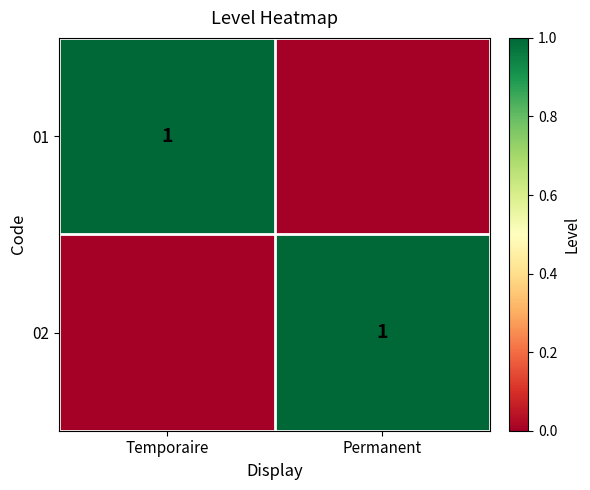

At which category is the sum across all series the highest?

Temporaire